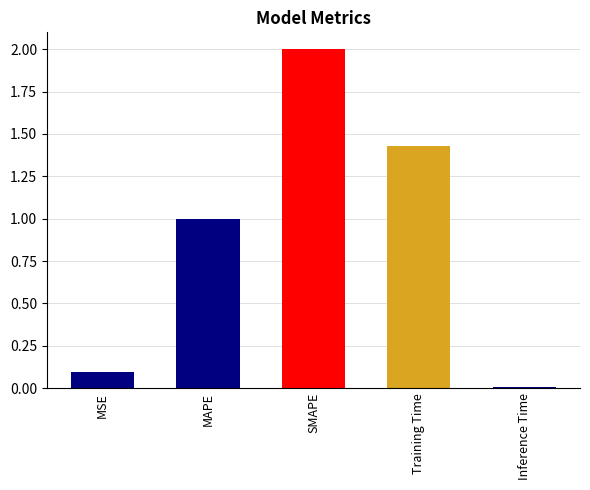

Count the number of data series in this chart.

1